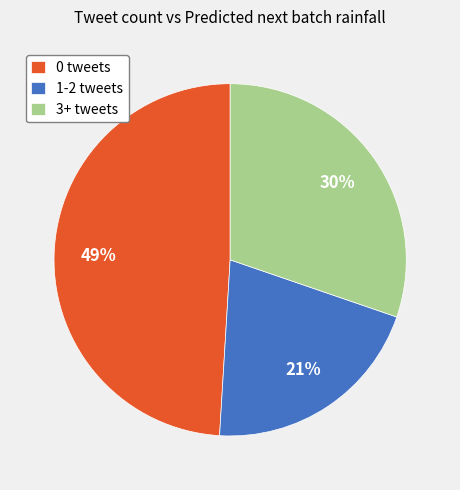

Do 3+ tweets and 0 tweets together represent more than half of the pie?

Yes